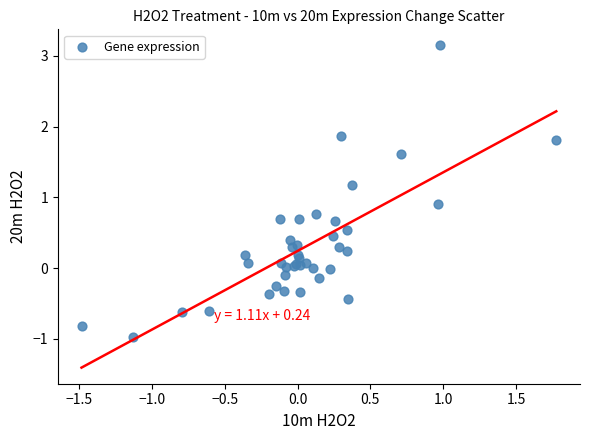

What Y value in the scatter plot is closest to 1?

0.9